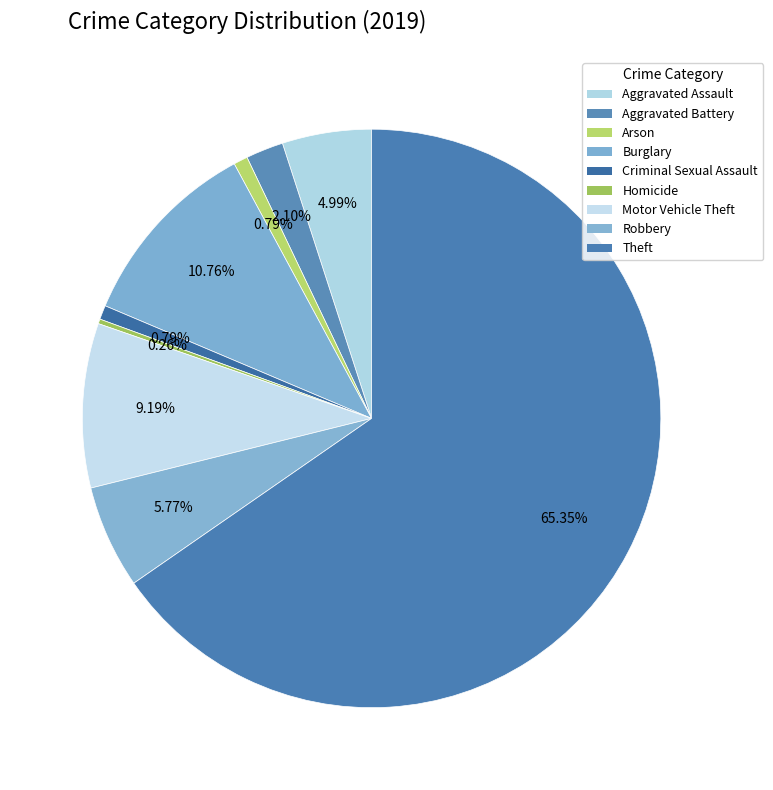

To the nearest percent, what is the average slice percentage?

11%